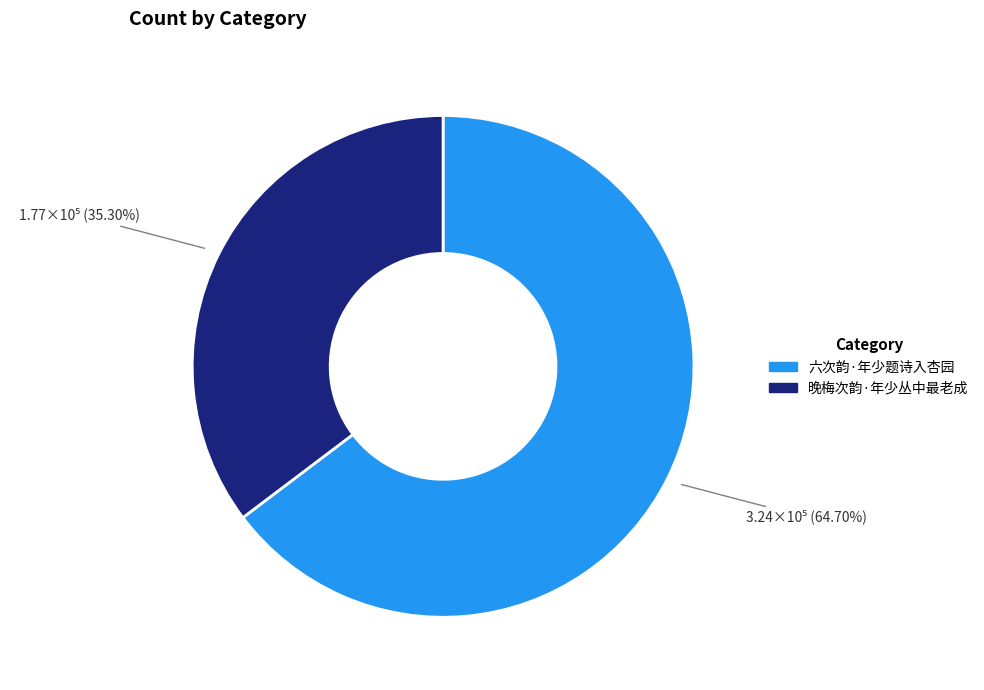

How many segments does this pie chart have?

2